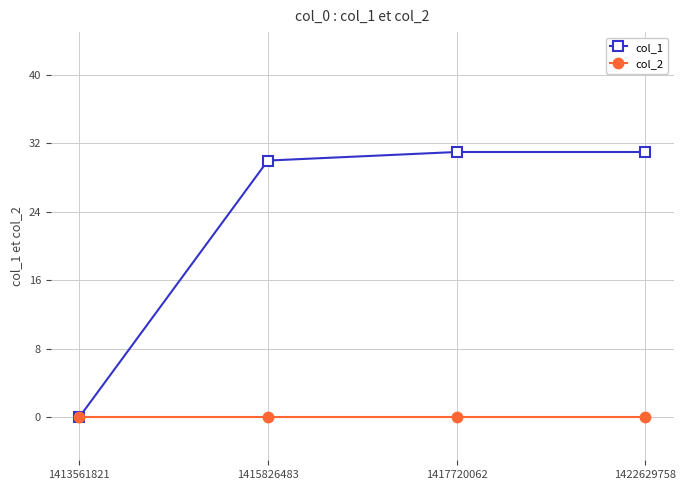

Reading left to right, extract all data points from this chart.

col_1: 0	30	31	31
col_2: 0	0	0	0